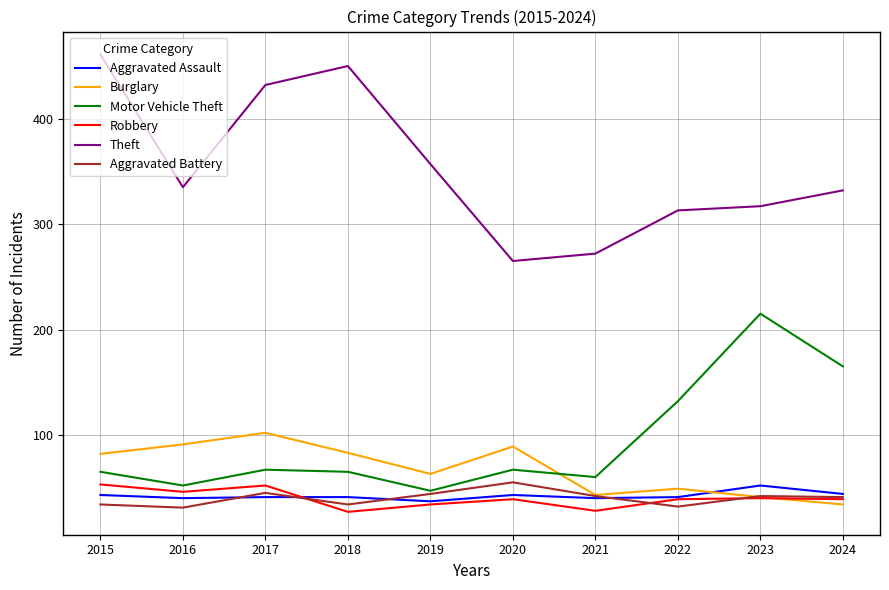

What are all the series names shown in the legend?

Aggravated Assault, Burglary, Motor Vehicle Theft, Robbery, Theft, Aggravated Battery